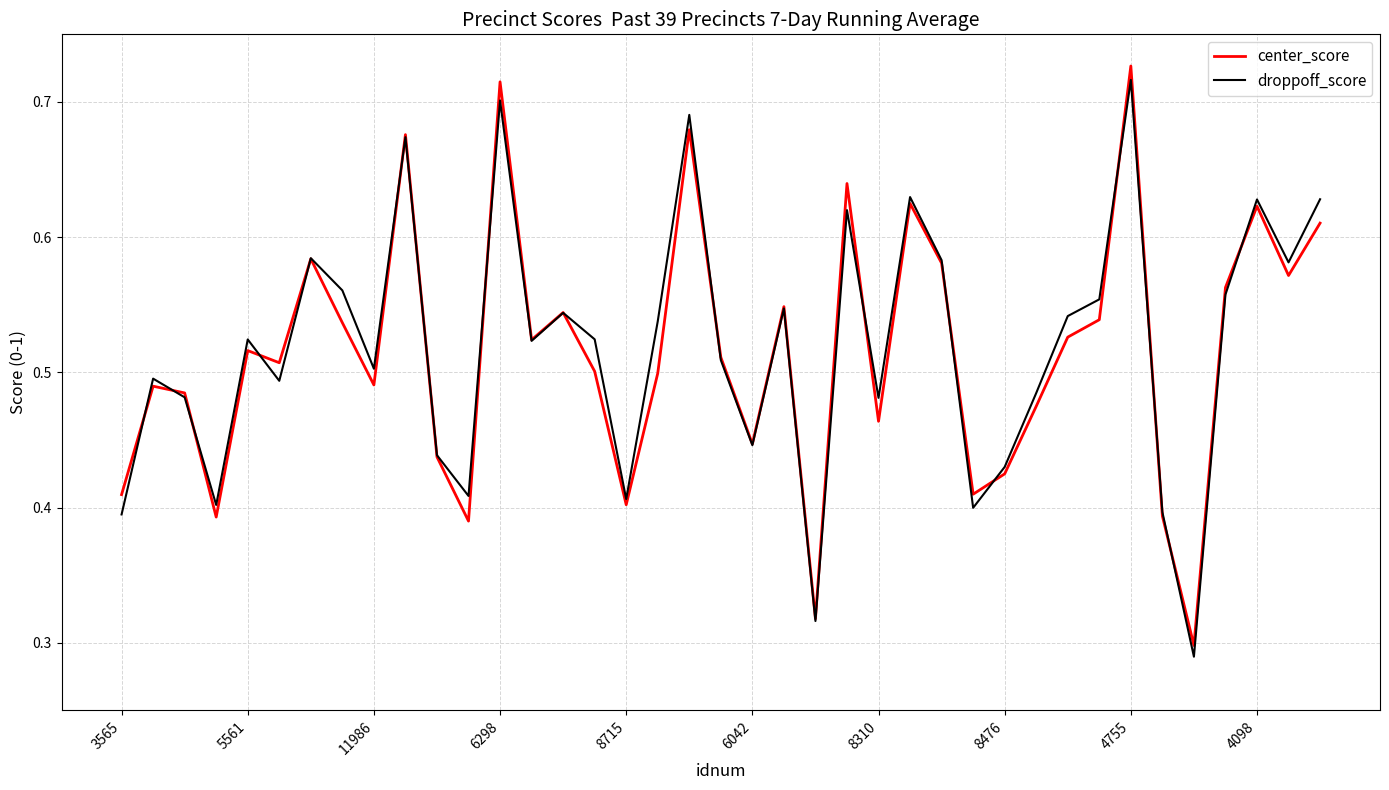

In droppoff_score, how many points are lower than both neighbors (excluding endpoints)?

12